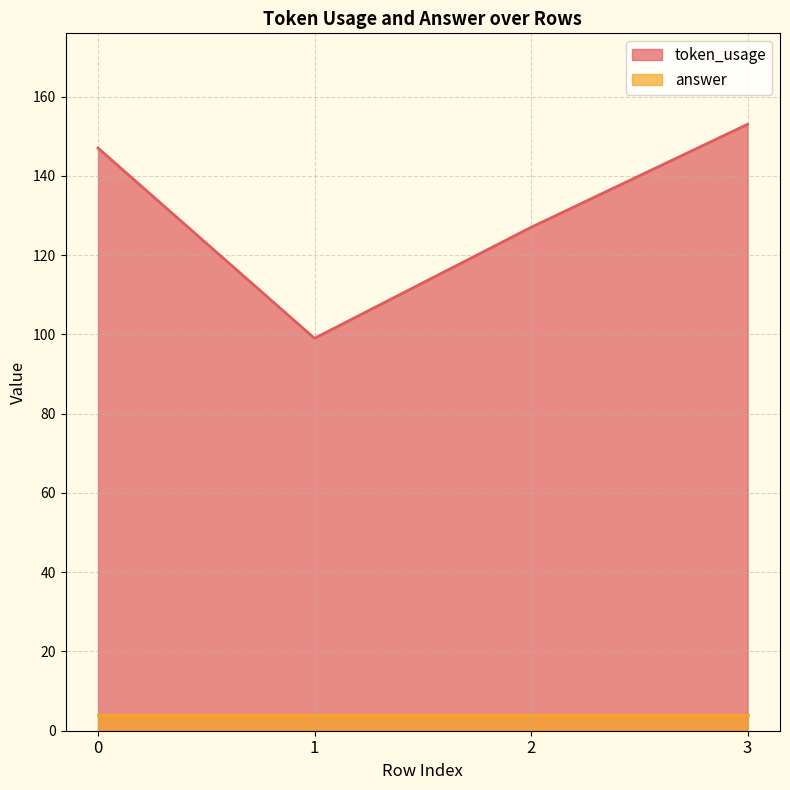

Where does the data first go above 147?

3